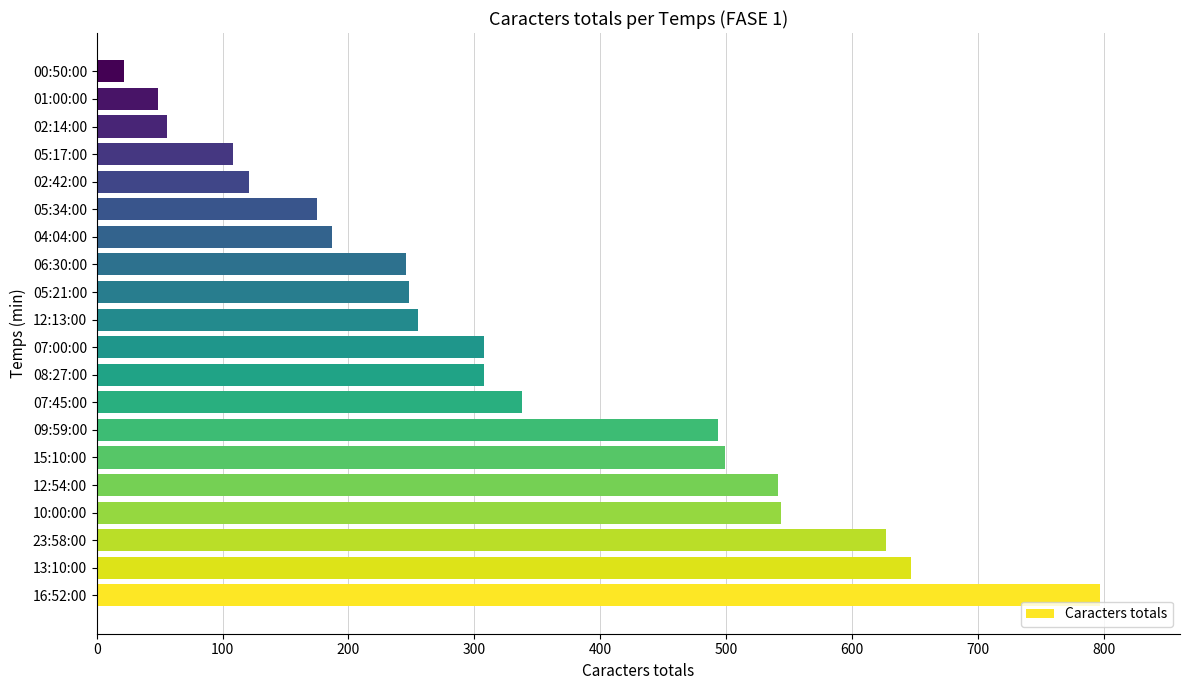

What is the minimum value shown in the chart?

22